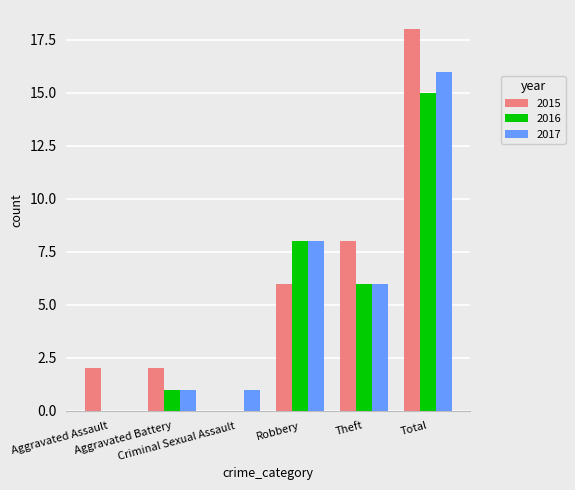

How many groups of bars are there?

6